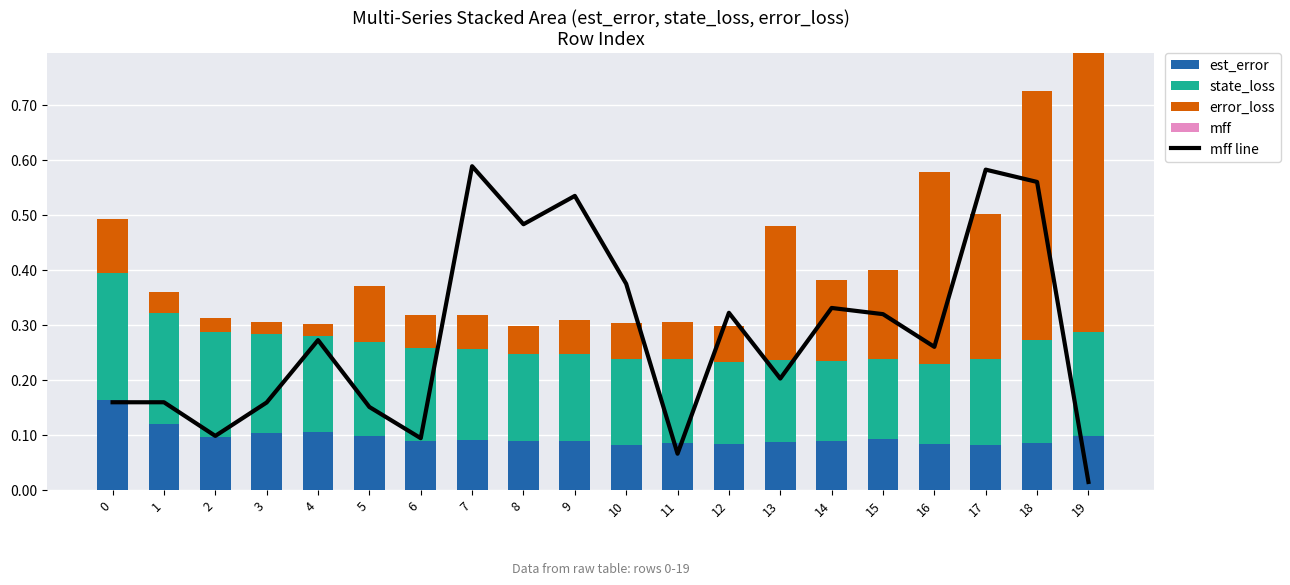

How many series are shown in this chart?

5